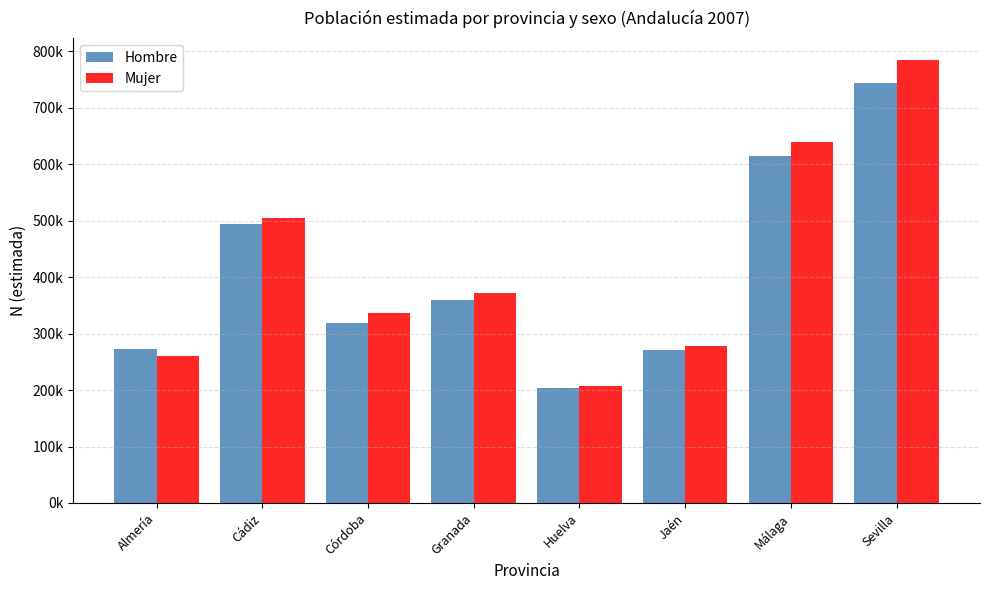

What is the label of the 4th bar from the right?

Huelva